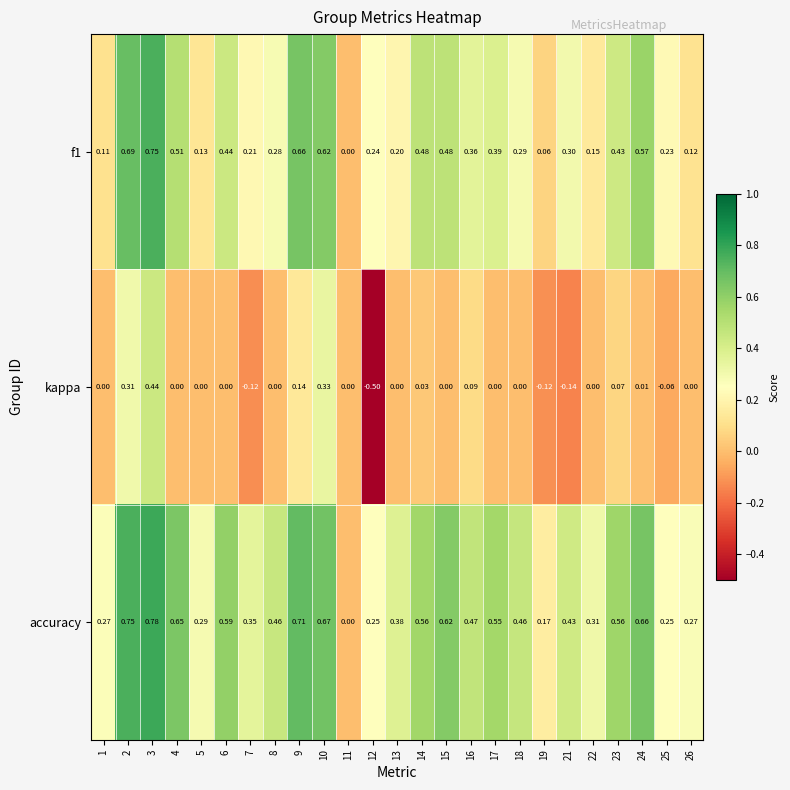

What is the total value across all series at 10?

1.6